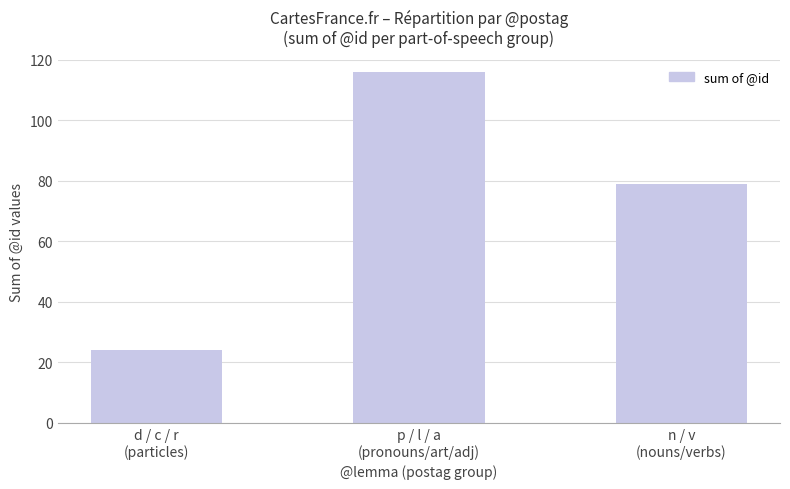

At which label does the data first exceed 79?

p / l / a
(pronouns/art/adj)